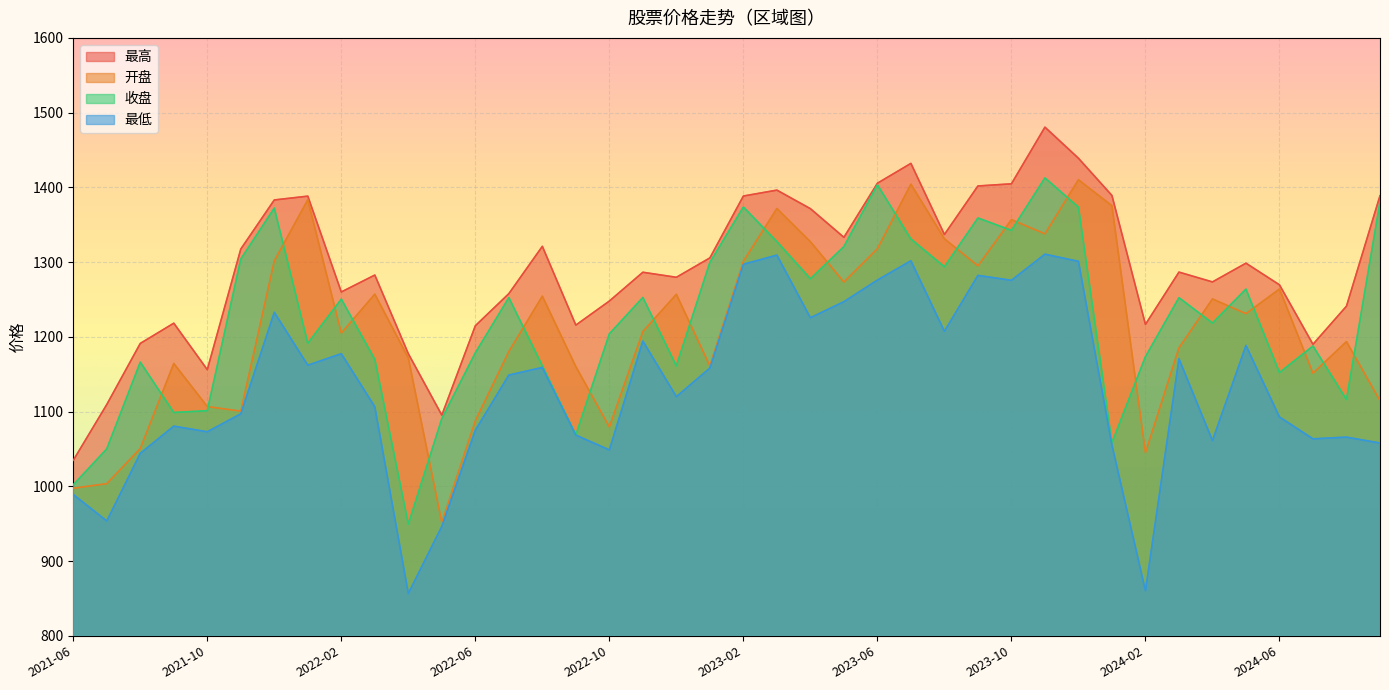

True or false: 最低 has more than 1 interior local peaks.

True